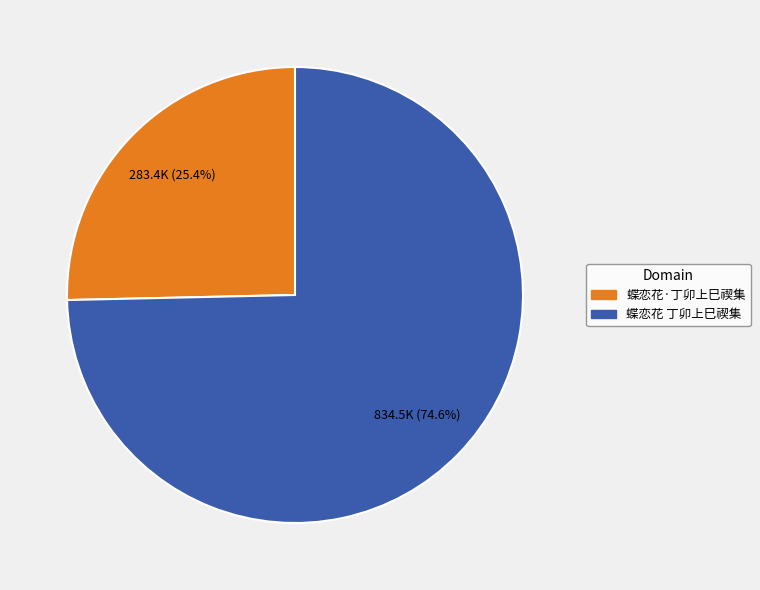

Is it true that 蝶恋花 丁卯上巳禊集 is 75% of the pie?

True